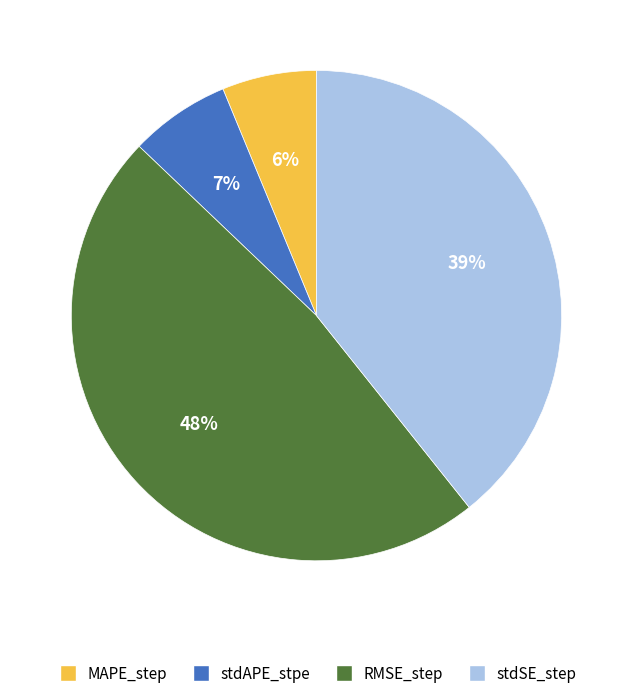

To the nearest percent, what is the average slice percentage?

25%